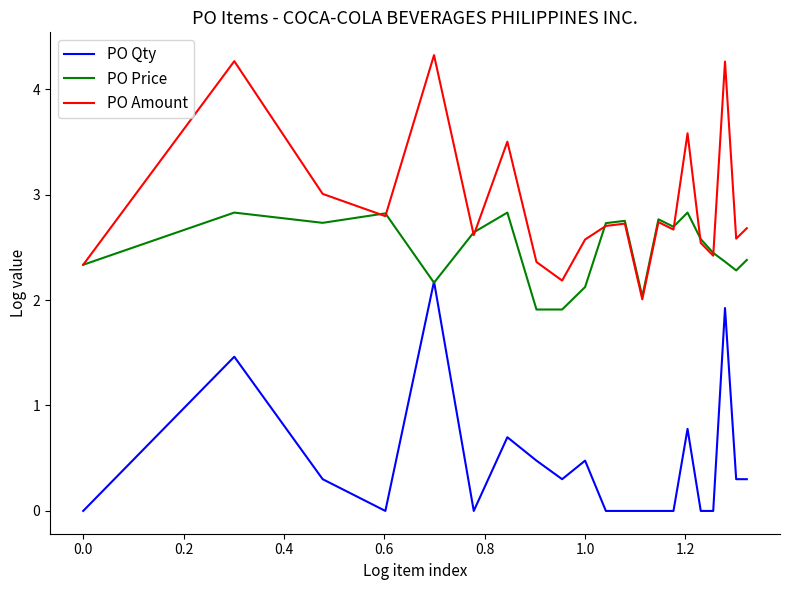

True or false: PO Amount and PO Qty cross at least once.

False